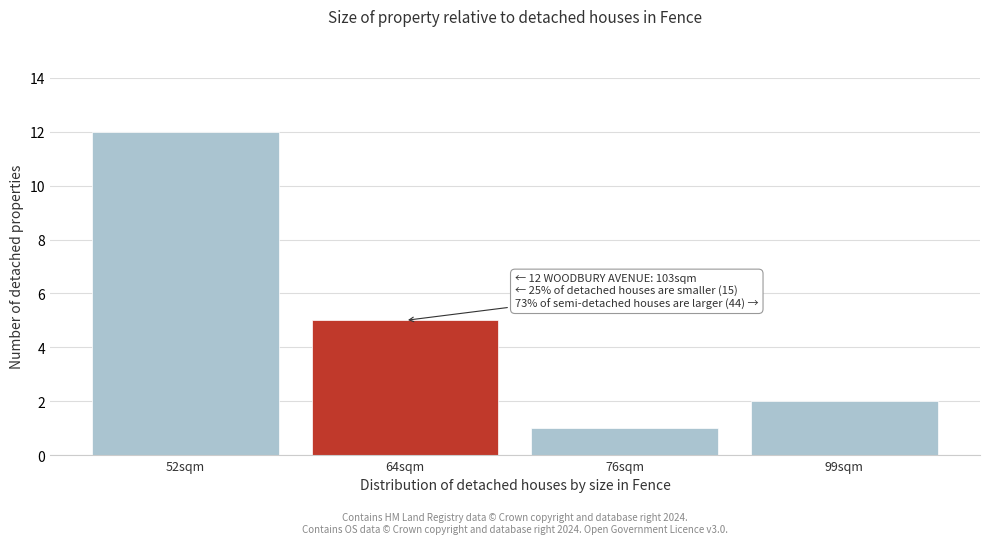

Reading left to right, extract all data points from this chart.

52sqm=12	64sqm=5	76sqm=1	99sqm=2